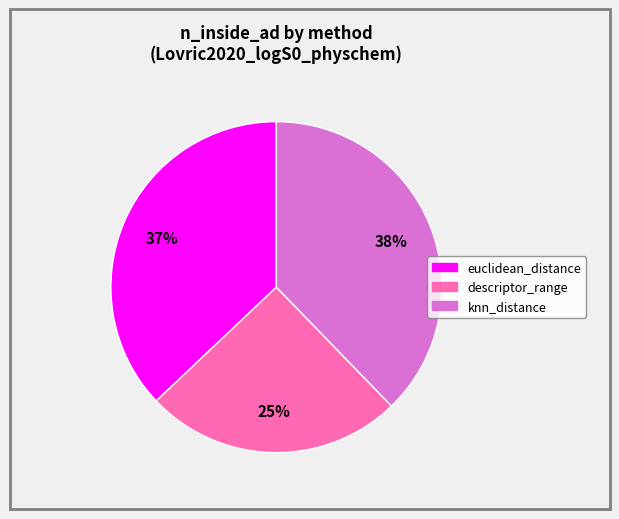

Approximately how many times larger is the value at euclidean_distance compared to knn_distance?

1.0